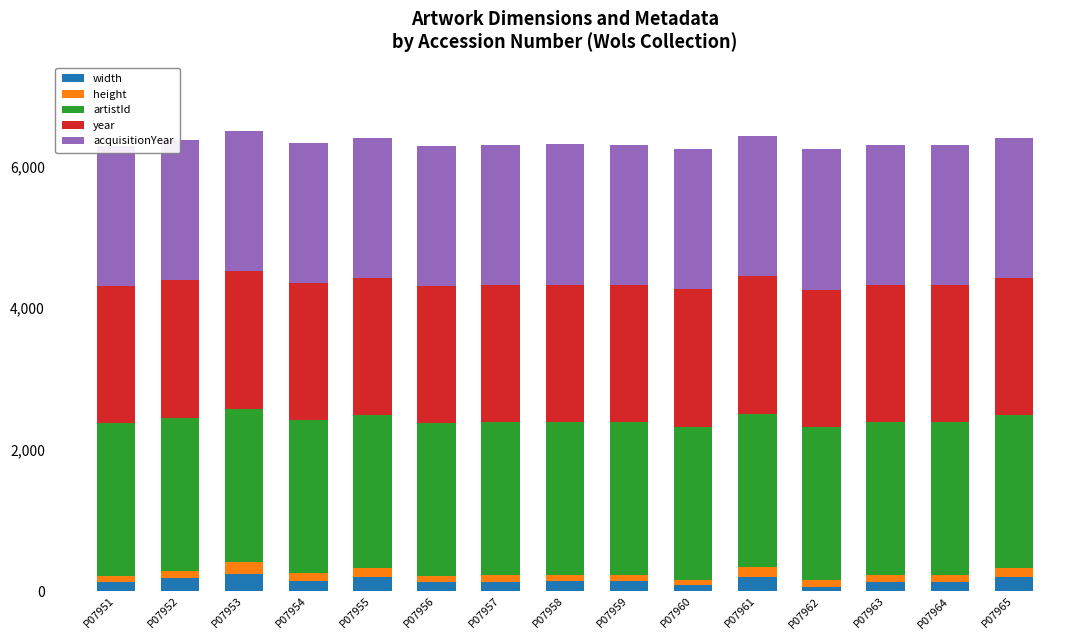

Which has a higher value, P07951 or P07958?

P07958